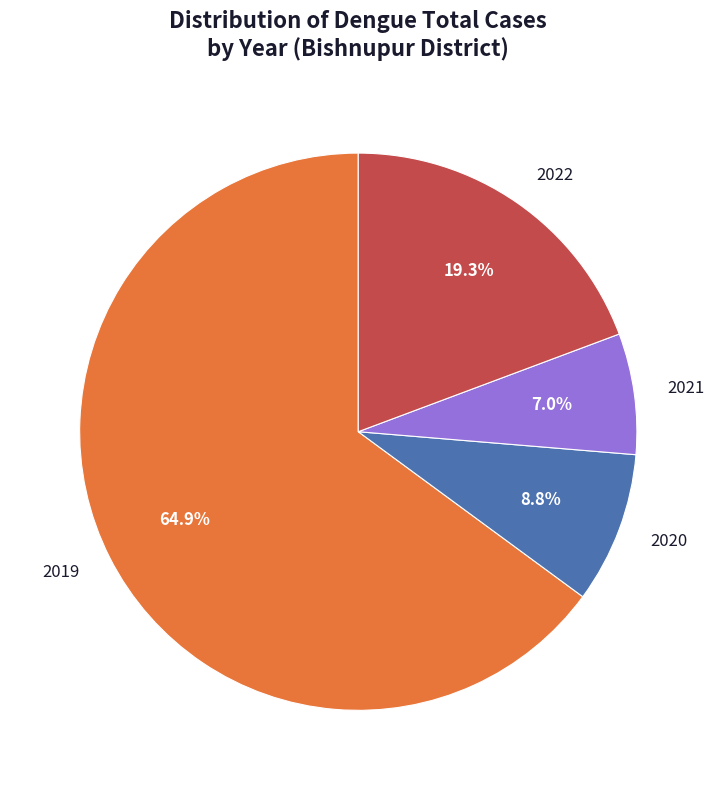

To the nearest percent, what is the combined percentage of 2019 and 2020?

74%